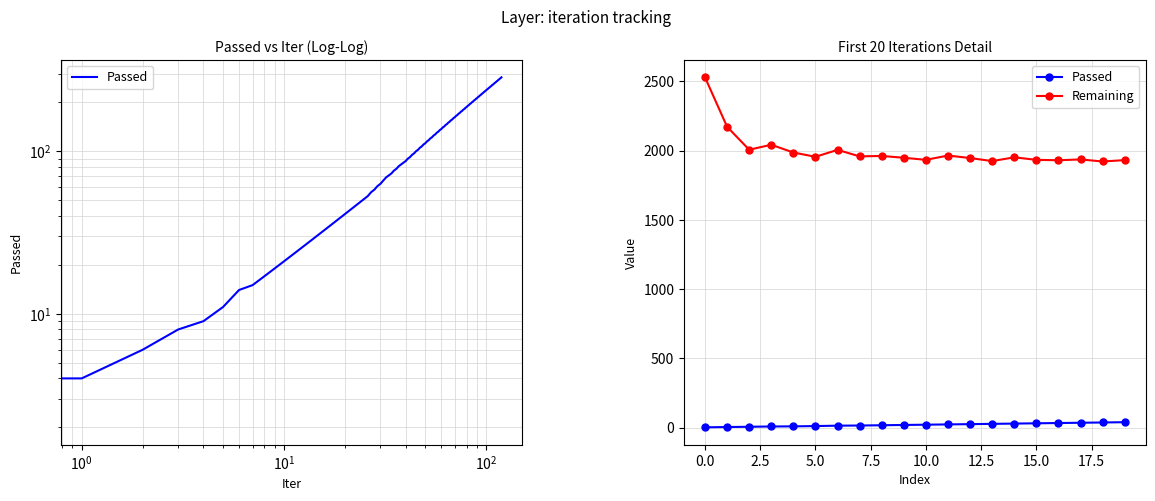

Is it true that Remaining equals 3409 at $\mathdefault{10^{1}}$?

False